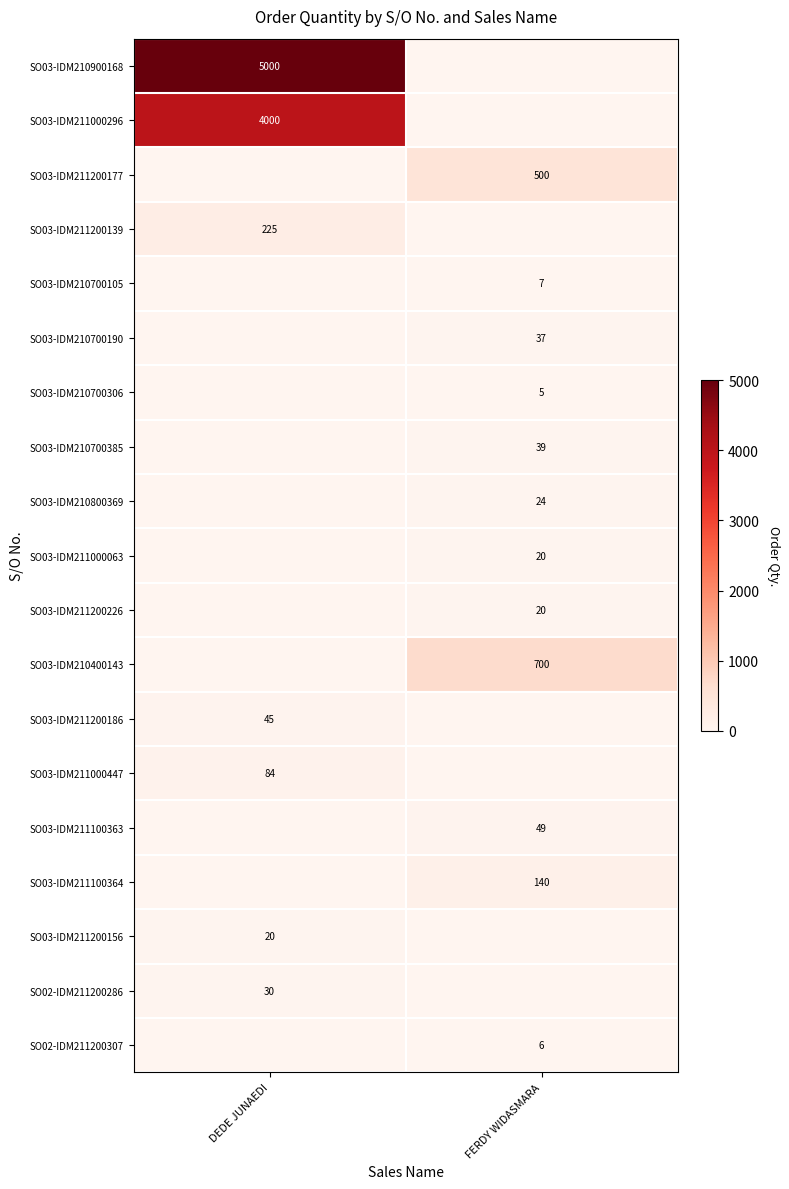

The SO03-IDM210900168 series shows 7745 at DEDE JUNAEDI. True or false?

False